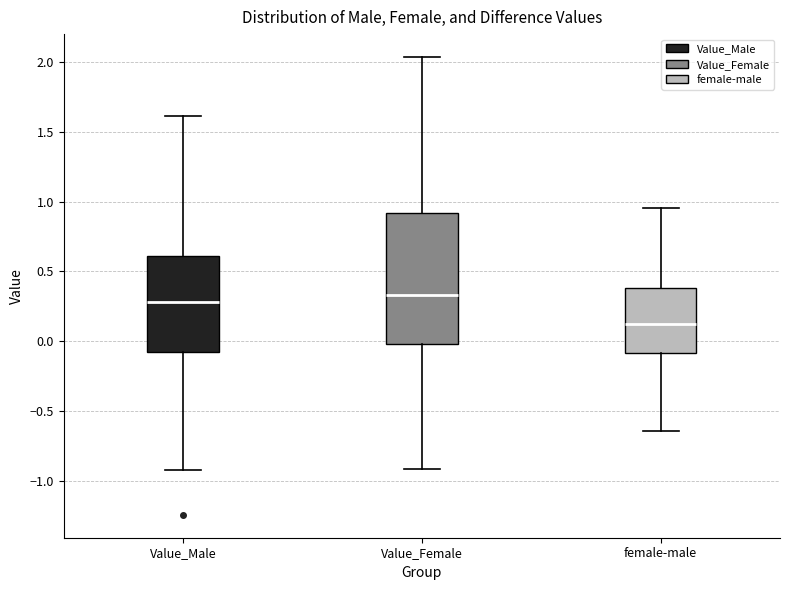

Reading left to right, read every box against the y-axis: the position of its median line, the range the box covers, and the ends of its whiskers. The values are not printed on the chart, so give them approximately, as read against the axis.

Value_Male: median 0.30, box -0.10 to 0.60, whiskers -0.90 to 1.60
Value_Female: median 0.35, box 0.00 to 0.90, whiskers -0.90 to 2.05
female-male: median 0.10, box -0.10 to 0.40, whiskers -0.65 to 0.95